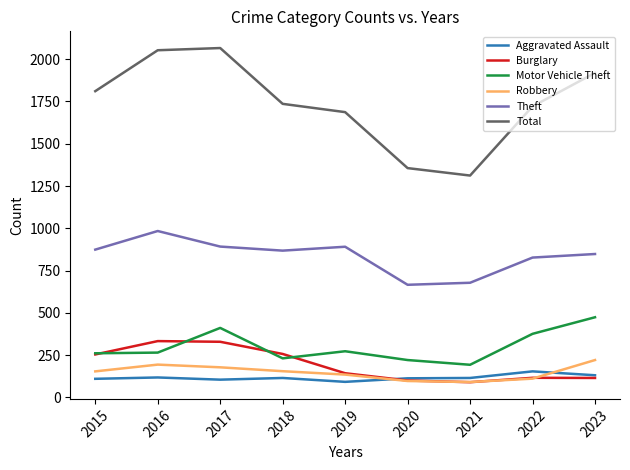

How many categories are shown in the chart?

9